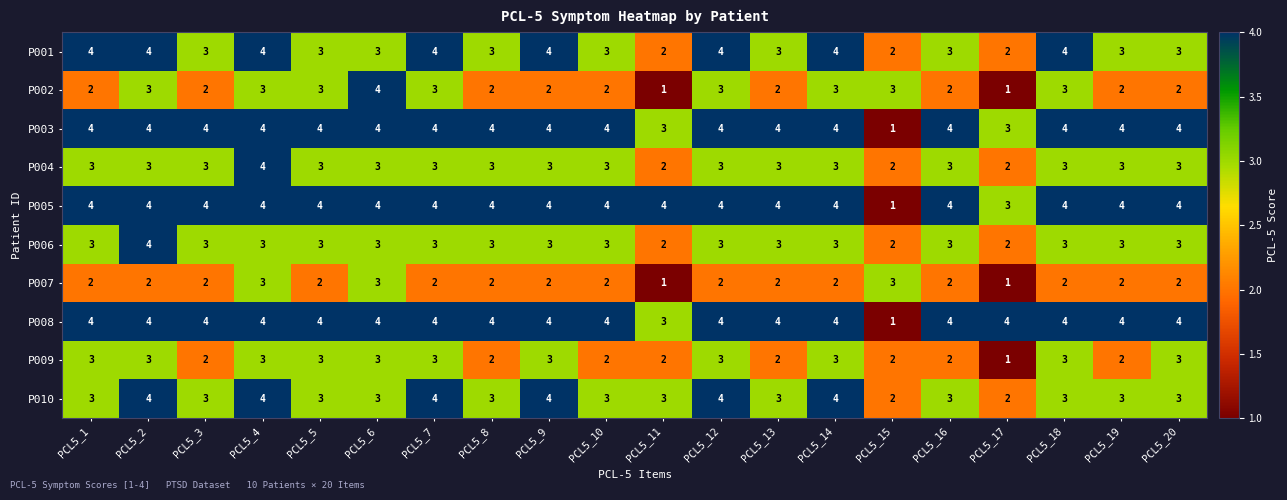

What is the difference between the second highest and minimum values in the P003 series?

3